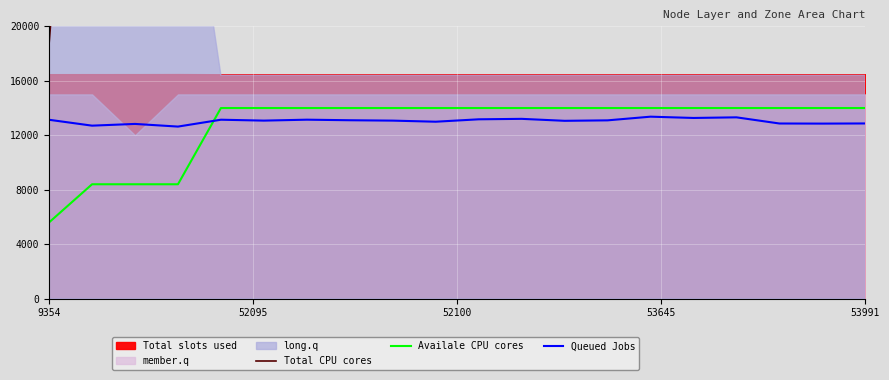

True or false: Availale CPU cores and Total CPU cores cross at least once.

False